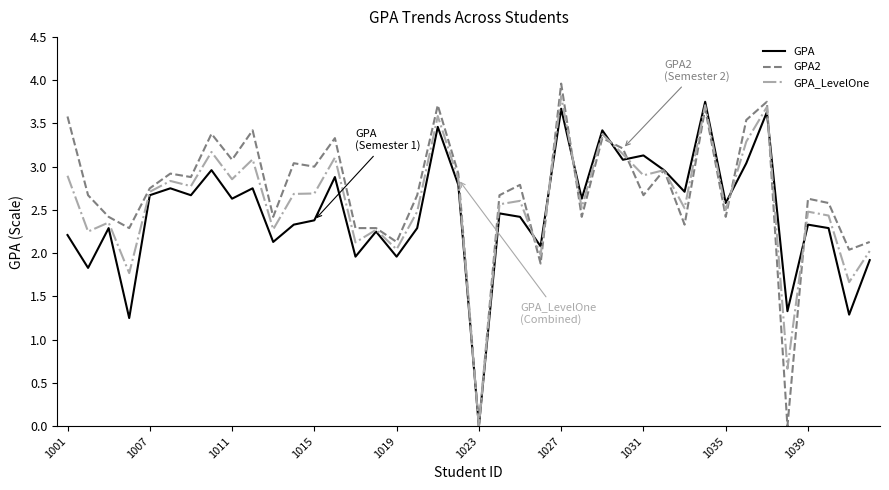

Rank the series by their average value, from highest to lowest.

GPA2, GPA_LevelOne, GPA